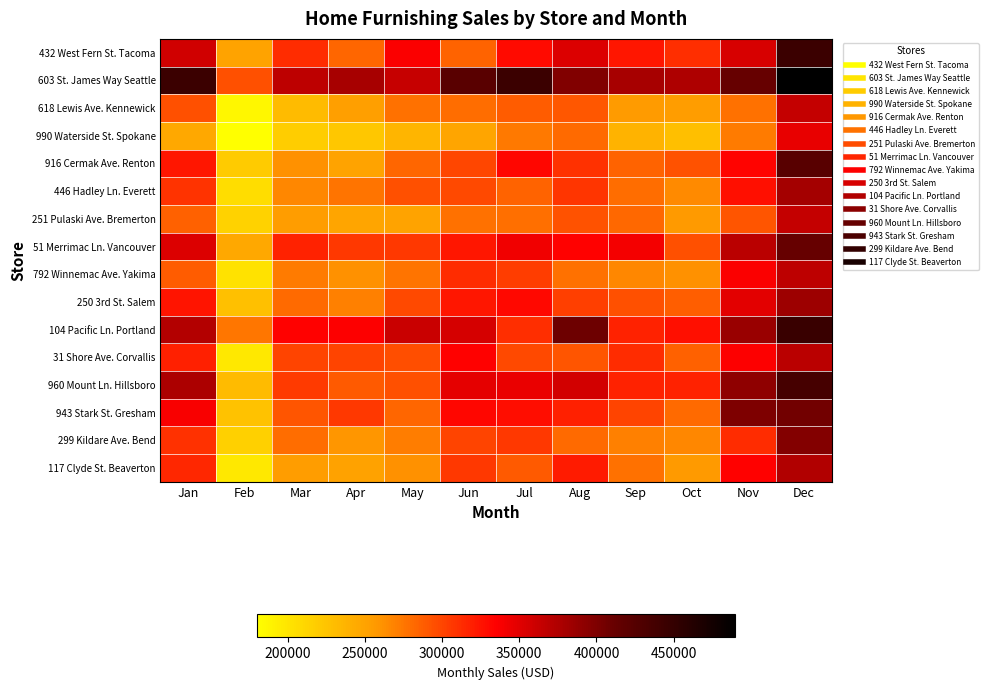

Count the number of data series in this chart.

16